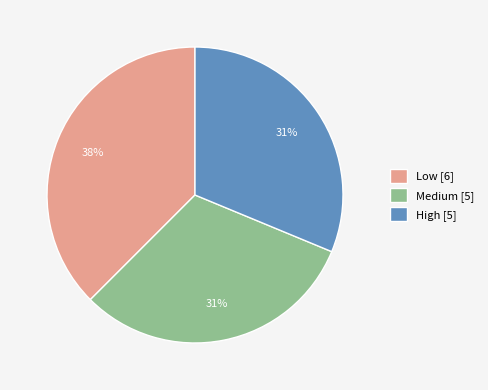

How many segments does this pie chart have?

3